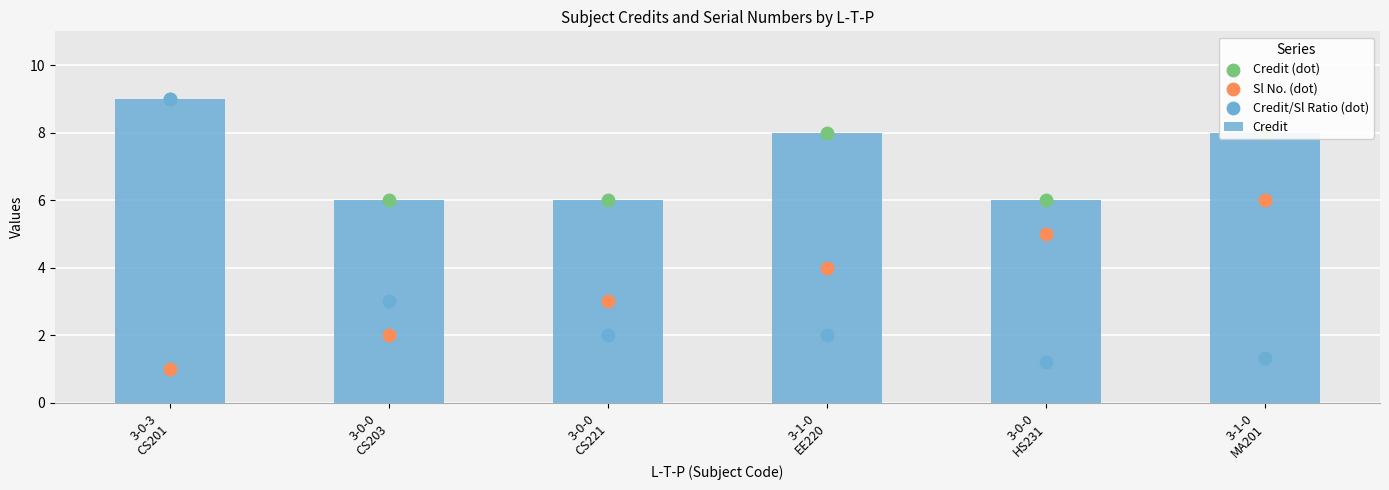

What is the total value across all series at 3-0-3
CS201?

28.0